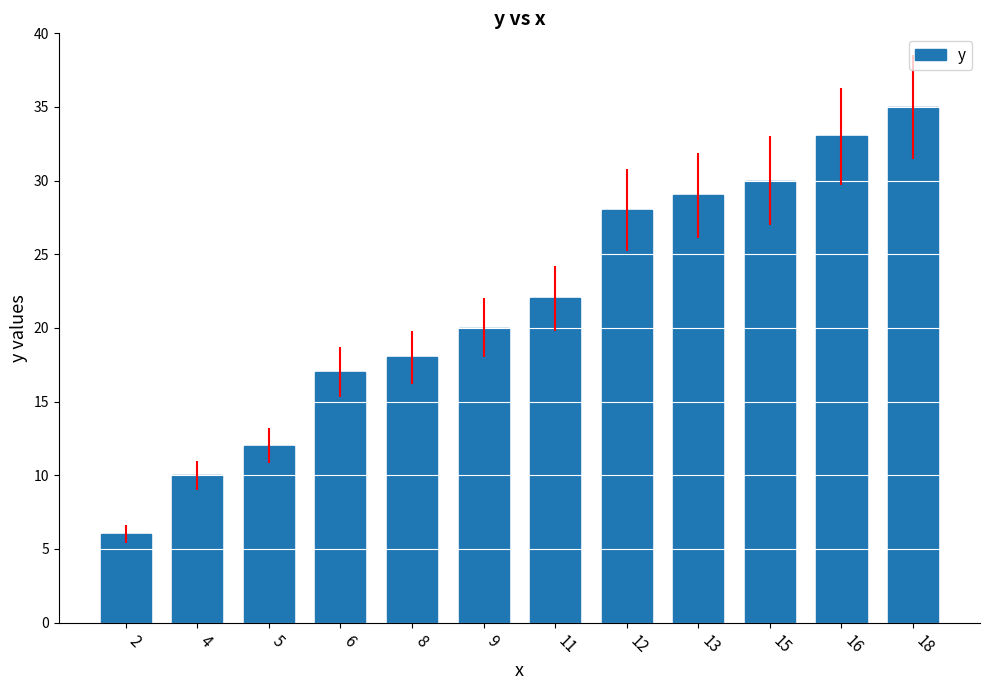

Which label corresponds to the largest value in the chart?

18